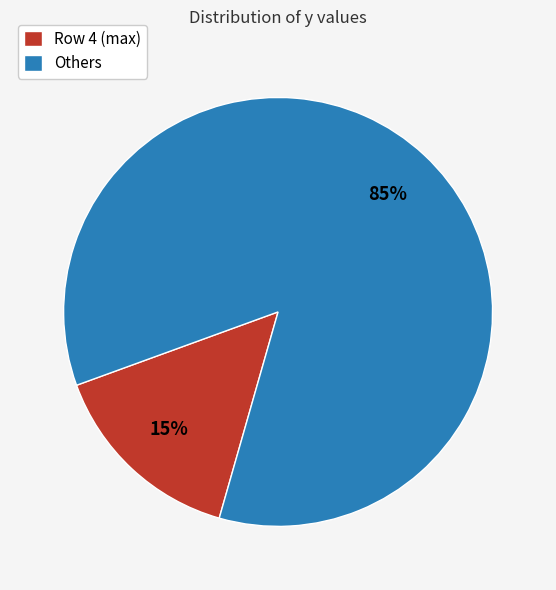

What percentage is the Row 4 (max) slice, to the nearest percent?

15%